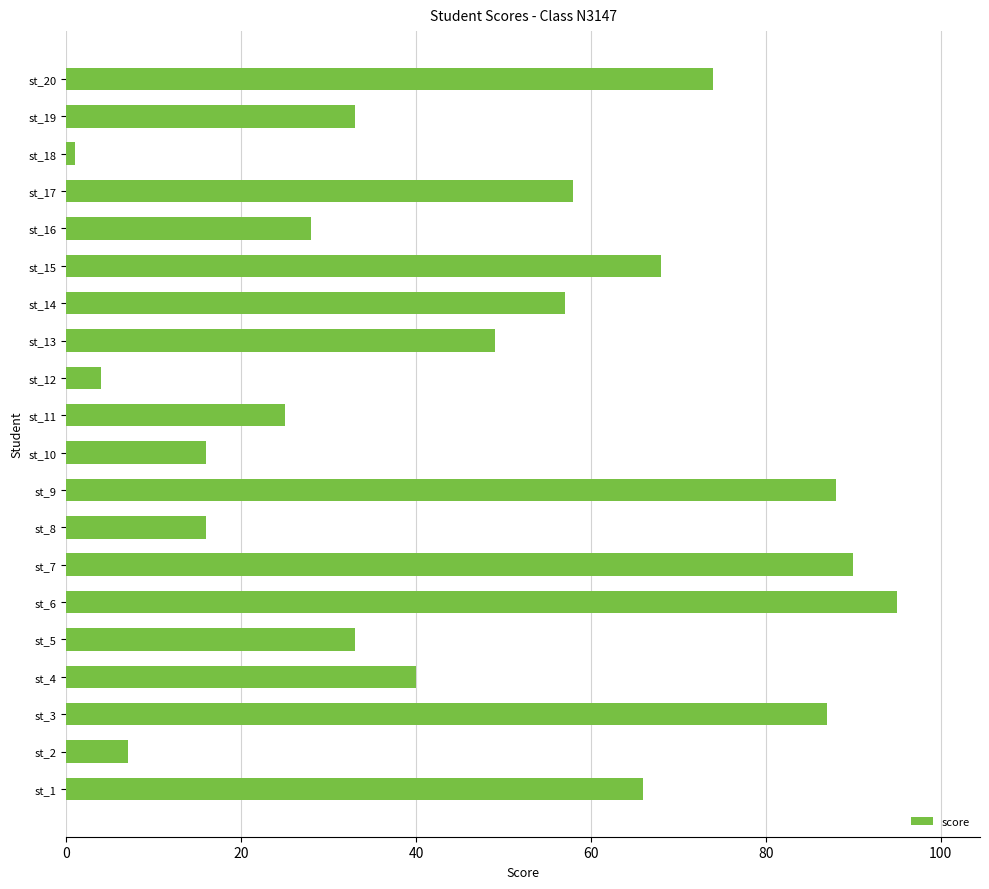

The chart shows a value of 49 at st_13. True or false?

True